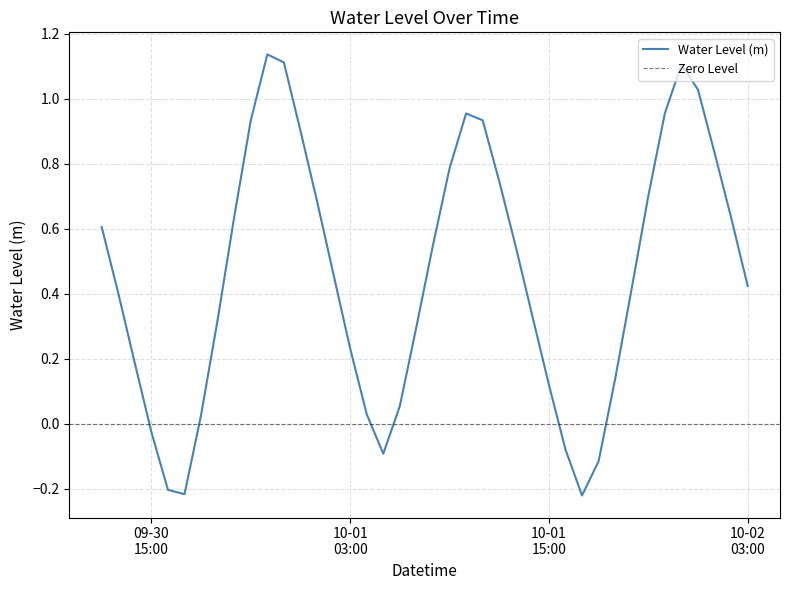

Rank the categories by value from lowest to highest.

2022-10-01 17:00:00, 2022-09-30 17:00:00, 2022-09-30 16:00:00, 2022-10-01 18:00:00, 2022-10-01 05:00:00, 2022-10-01 16:00:00, 2022-09-30 15:00:00, 2022-09-30 18:00:00, 2022-10-01 04:00:00, 2022-10-01 06:00:00, 2022-10-01 15:00:00, 2022-10-01 19:00:00, 2022-09-30 14:00:00, 2022-10-01 03:00:00, 2022-10-01 07:00:00, 2022-09-30 19:00:00, 2022-10-01 14:00:00, 2022-09-30 13:00:00, 2022-10-01 20:00:00, 2022-10-02 03:00:00, 2022-10-01 02:00:00, 2022-10-01 13:00:00, 2022-10-01 08:00:00, 2022-09-30 12:00:00, 2022-10-02 02:00:00, 2022-09-30 20:00:00, 2022-10-01 01:00:00, 2022-10-01 21:00:00, 2022-10-01 12:00:00, 2022-10-01 09:00:00, 2022-10-02 01:00:00, 2022-10-01 00:00:00, 2022-09-30 21:00:00, 2022-10-01 11:00:00, 2022-10-01 10:00:00, 2022-10-01 22:00:00, 2022-10-02 00:00:00, 2022-10-01 23:00:00, 2022-09-30 23:00:00, 2022-09-30 22:00:00